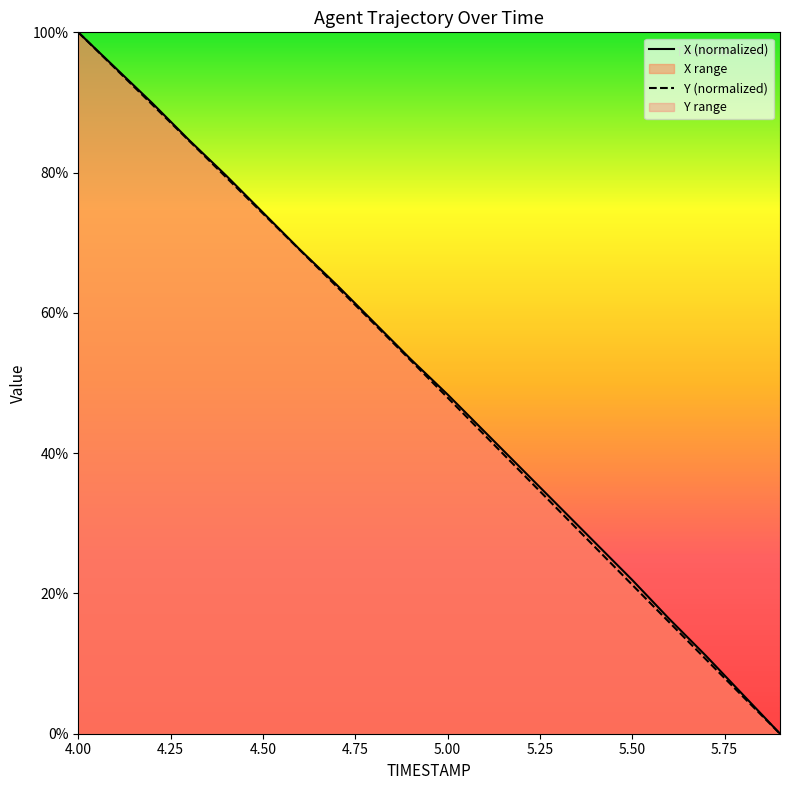

What is the total value across all series at 4.50?

148.5